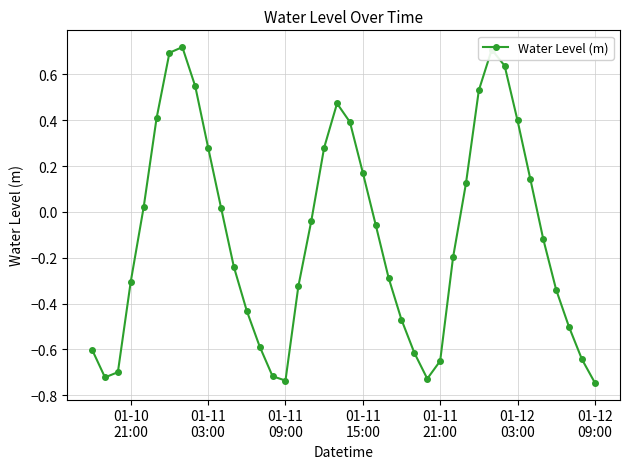

What is the difference between the maximum and second lowest values?

1.5